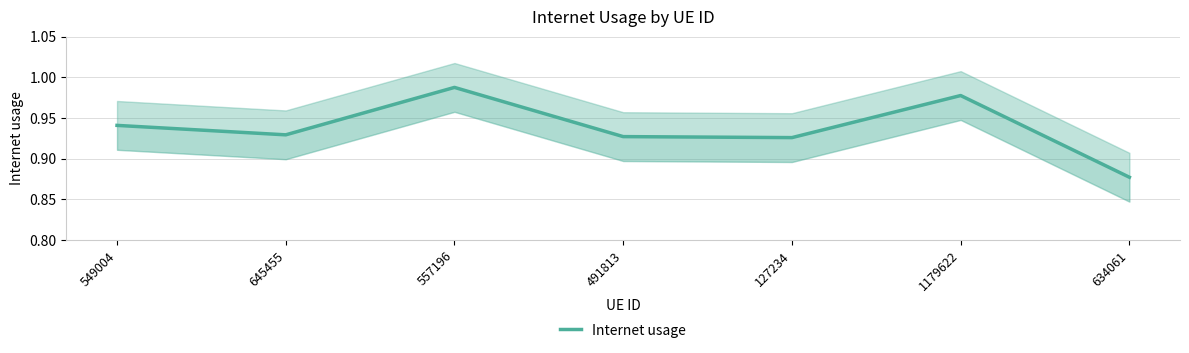

True or false: the data has more than 2 interior local peaks.

False